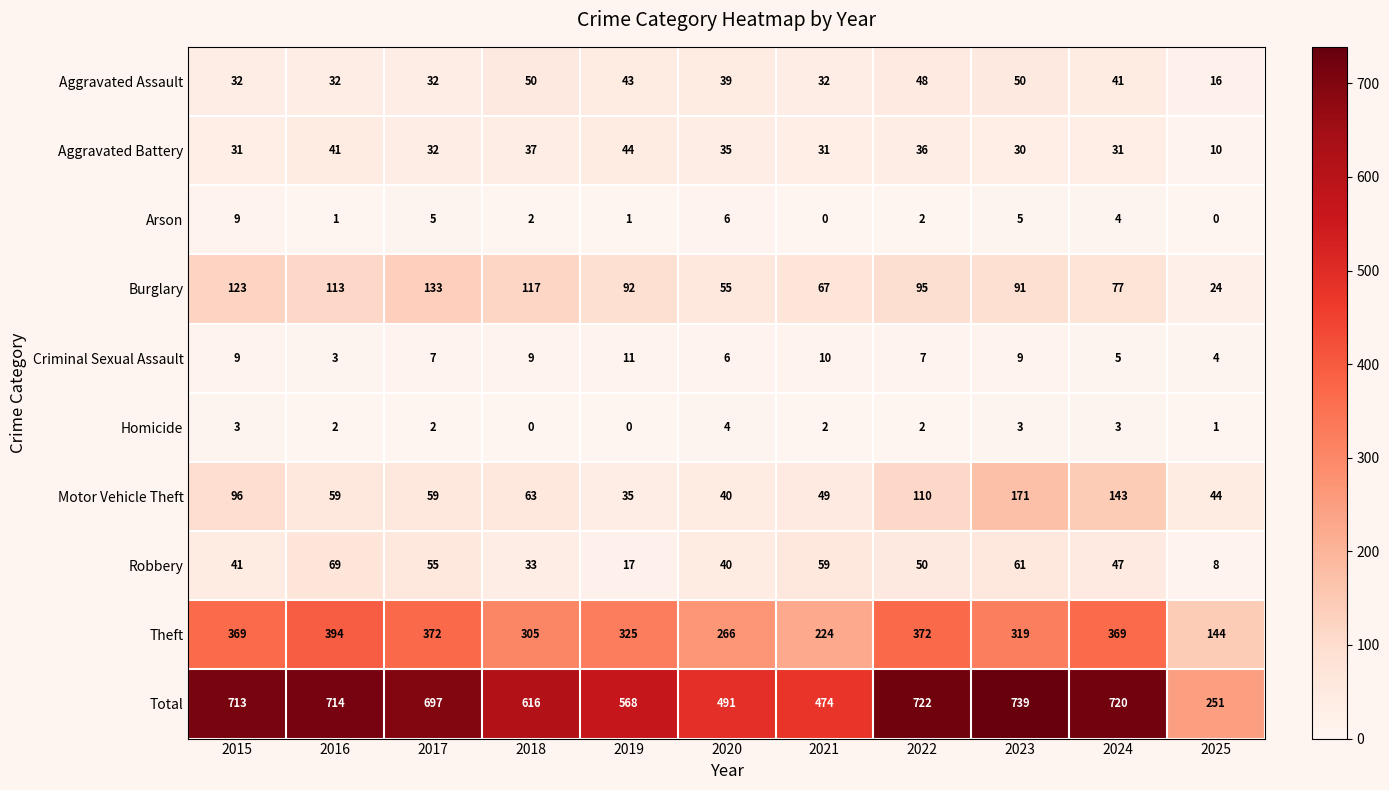

True or false: Motor Vehicle Theft has a value of 96 at 2015.

True